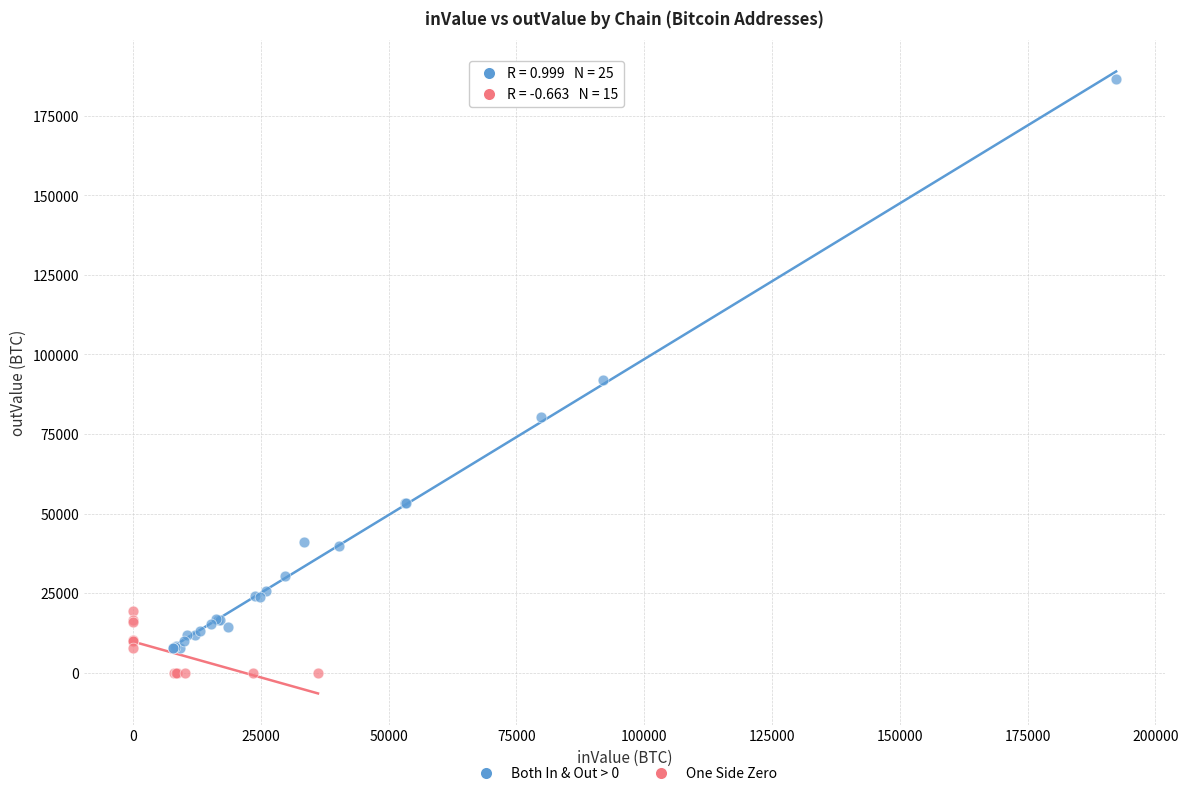

Which series contains the highest Y value?

Both In & Out > 0